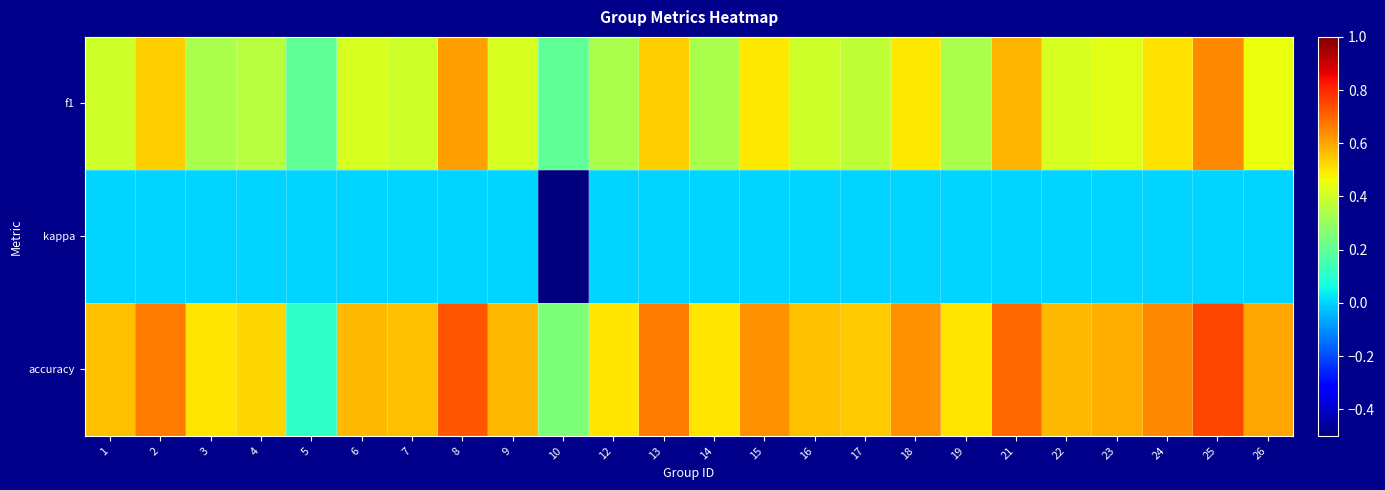

Reading right to left, what are all the values shown in this chart?

f1: 26=0.5	25=0.6	24=0.5	23=0.4	22=0.4	21=0.6	19=0.3	18=0.5	17=0.4	16=0.4	15=0.5	14=0.3	13=0.5	12=0.3	10=0.2	9=0.4	8=0.6	7=0.4	6=0.4	5=0.2	4=0.4	3=0.3	2=0.5	1=0.4
kappa: 26=0.0	25=0.0	24=0.0	23=0.0	22=0.0	21=0.0	19=0.0	18=0.0	17=0.0	16=0.0	15=0.0	14=0.0	13=0.0	12=0.0	10=-0.5	9=0.0	8=0.0	7=0.0	6=0.0	5=0.0	4=0.0	3=0.0	2=0.0	1=0.0
accuracy: 26=0.6	25=0.8	24=0.6	23=0.6	22=0.6	21=0.7	19=0.5	18=0.6	17=0.5	16=0.6	15=0.6	14=0.5	13=0.7	12=0.5	10=0.2	9=0.6	8=0.7	7=0.6	6=0.6	5=0.1	4=0.5	3=0.5	2=0.7	1=0.6